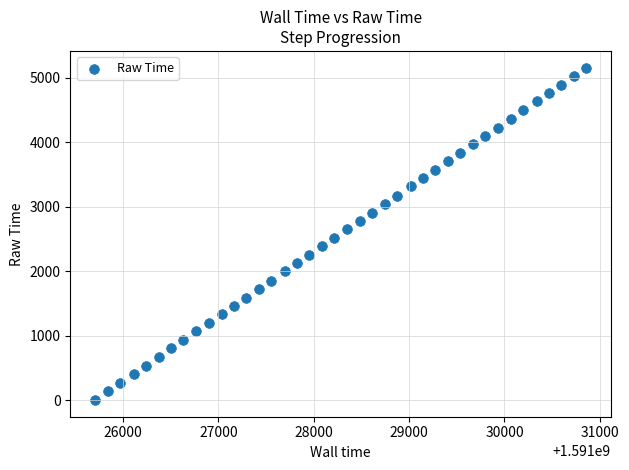

What is the range of Y values (max minus min)?

5155.3